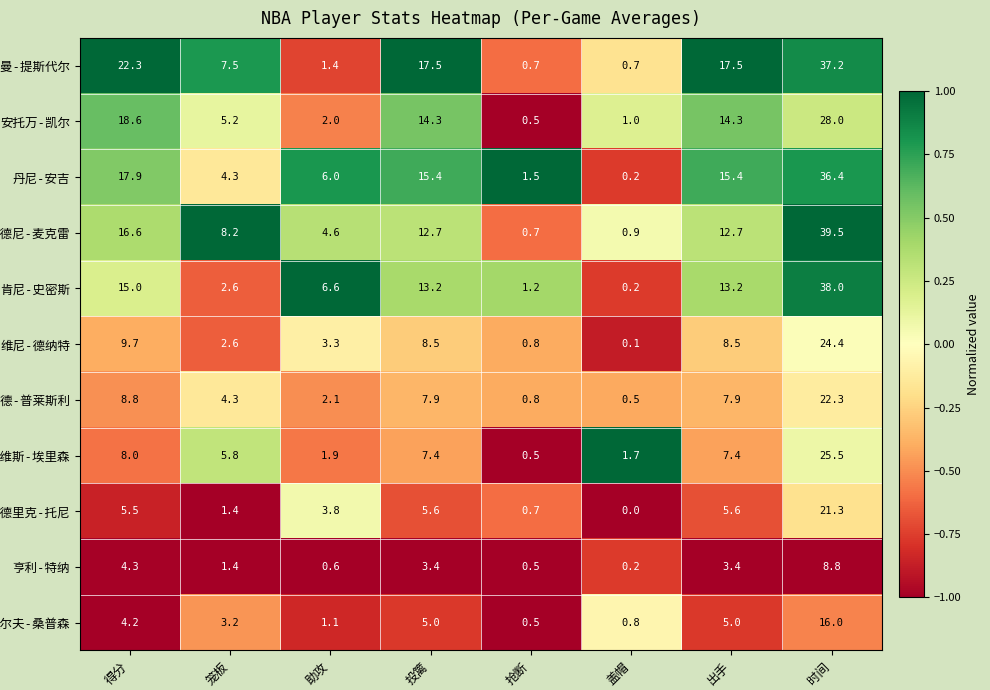

At how many categories does at least one series exceed 0?

8